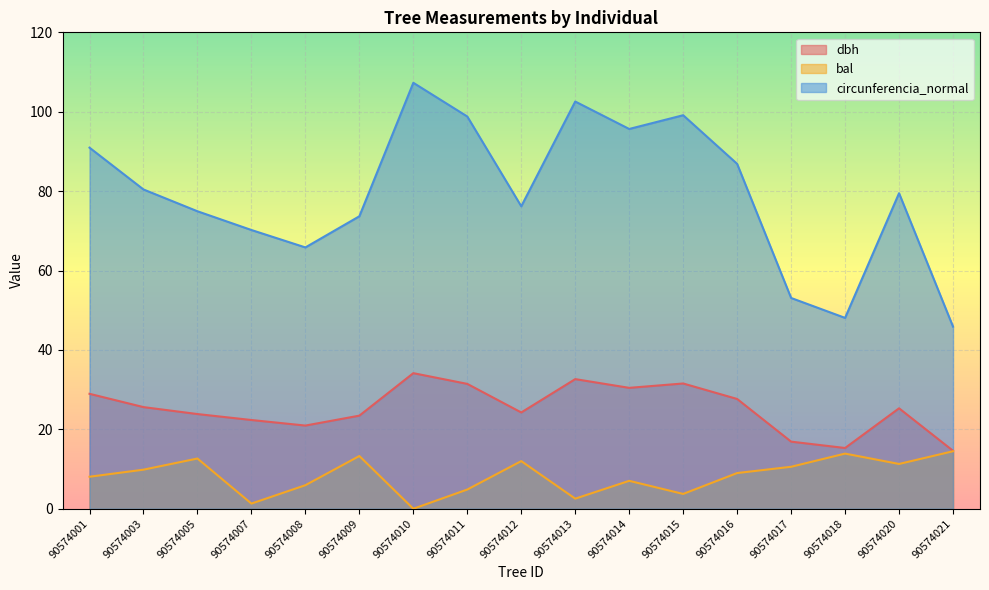

Is it true that dbh equals 23.4 at 90574009?

True